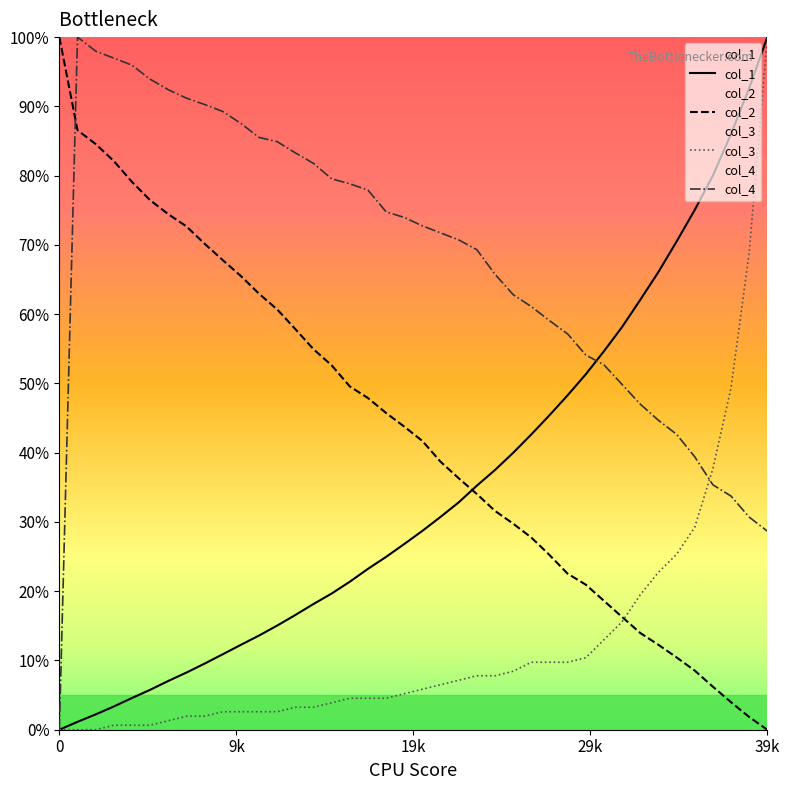

What is the value of the col_4 point at the 12th from the left?

85.5